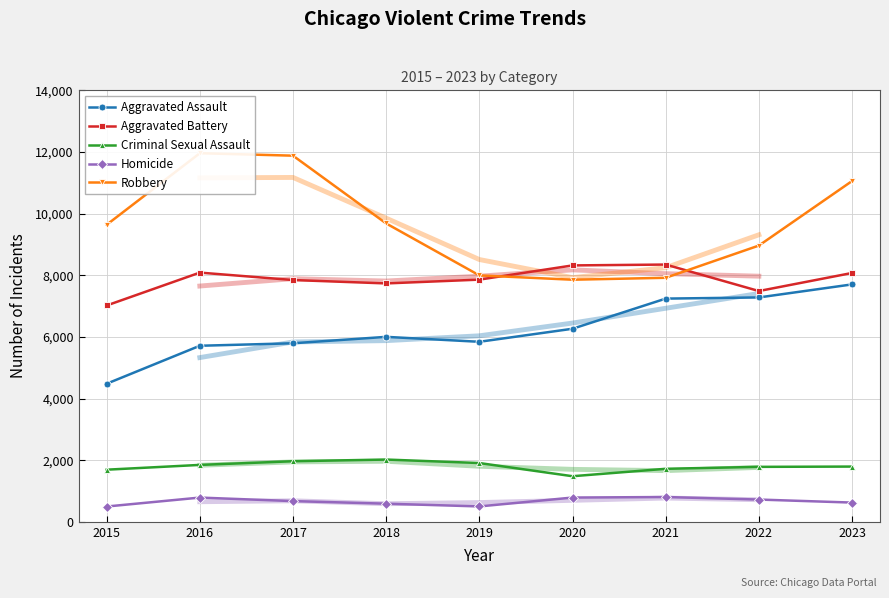

True or false: Homicide and Aggravated Battery intersect in this chart.

False